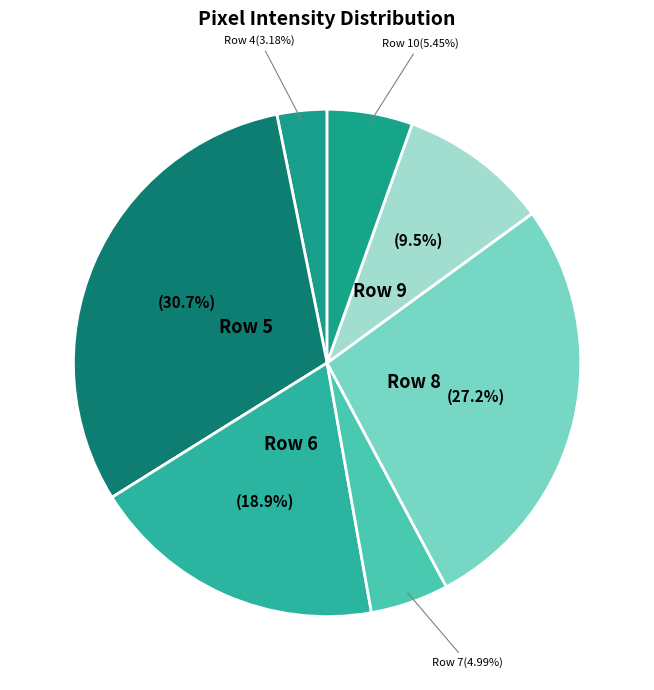

Do Row 6 and Row 10 together represent more than half of the pie?

No